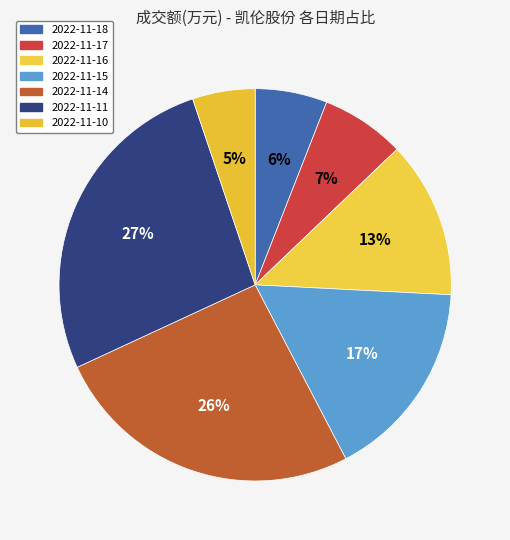

Count the number of slices in the pie.

7